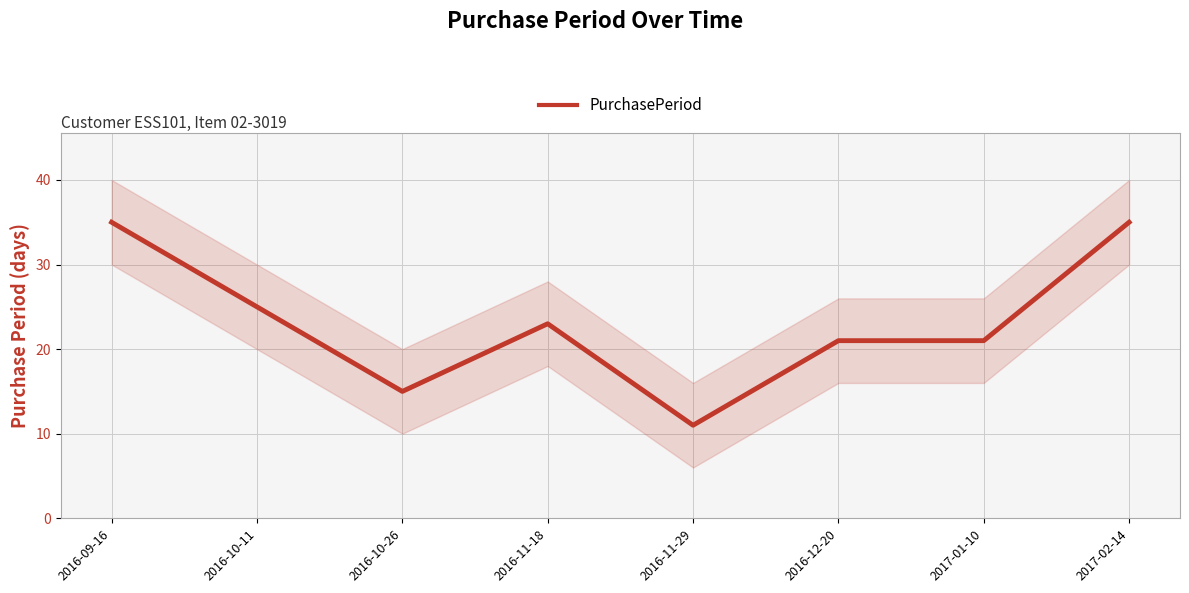

What is the average value?

23